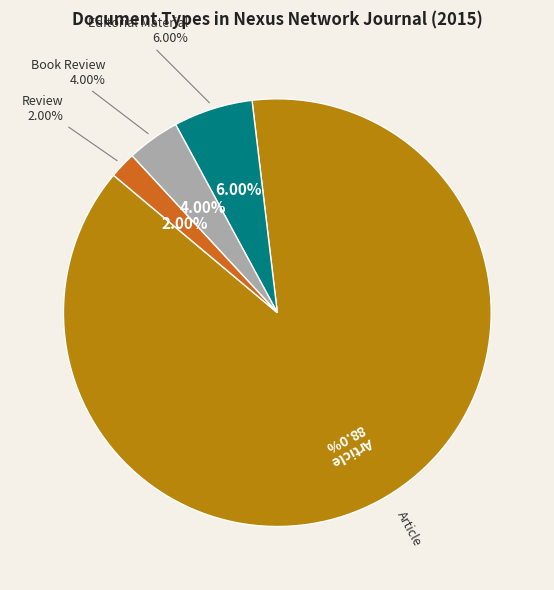

What is the smallest slice in the pie chart?

Review